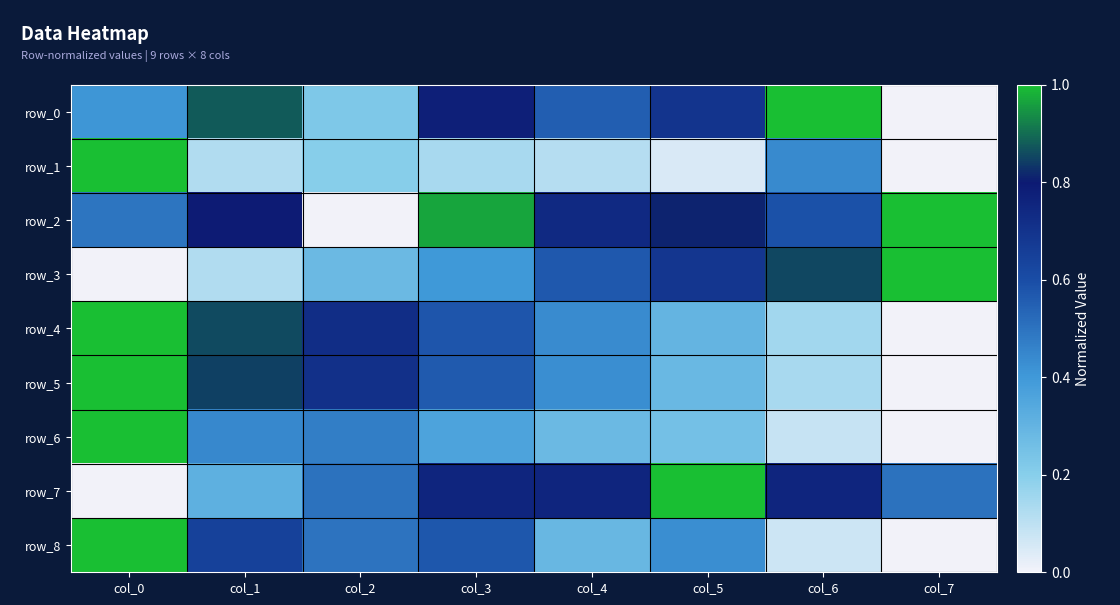

At which label is row_5 closest to 0?

col_7